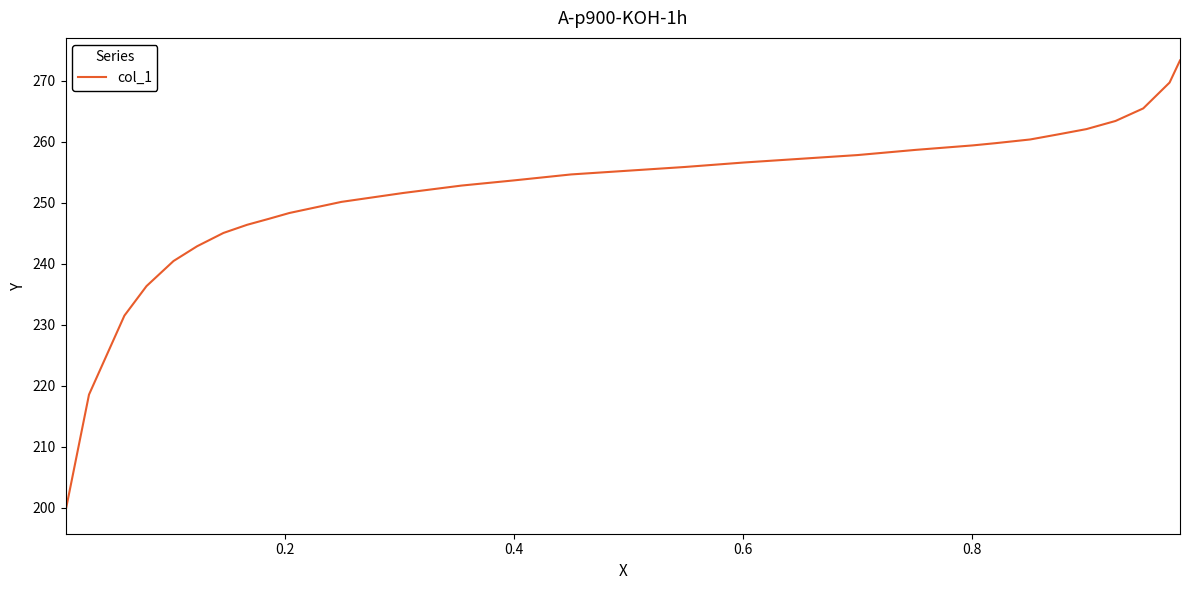

What is the difference between the maximum and minimum values?

74.0